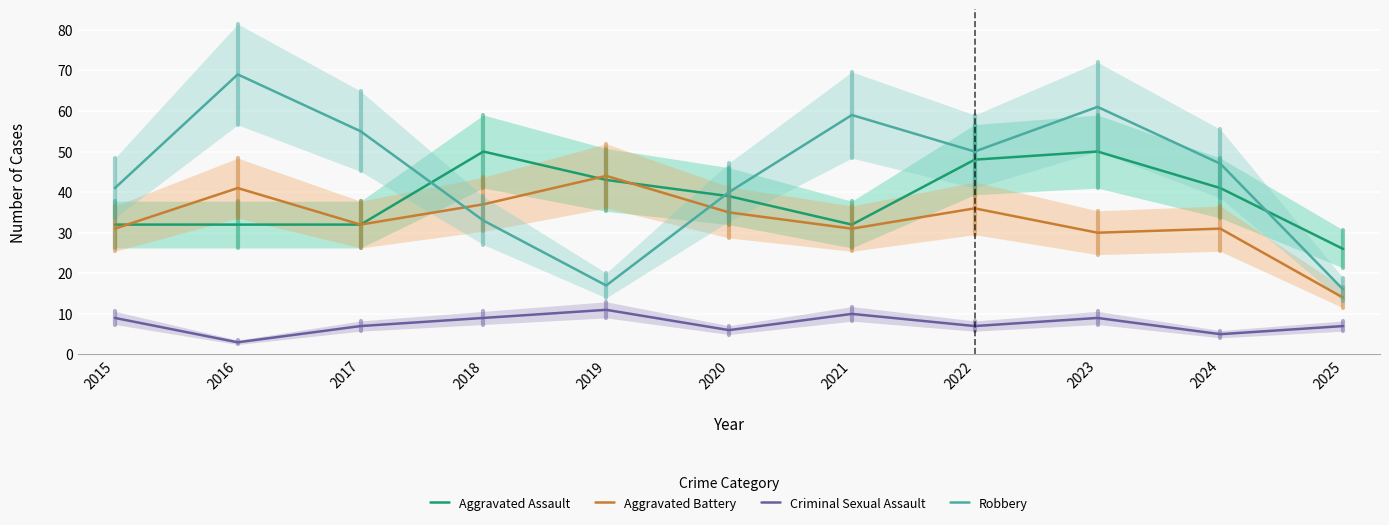

What is the difference between the second highest and minimum values in the Criminal Sexual Assault series?

7